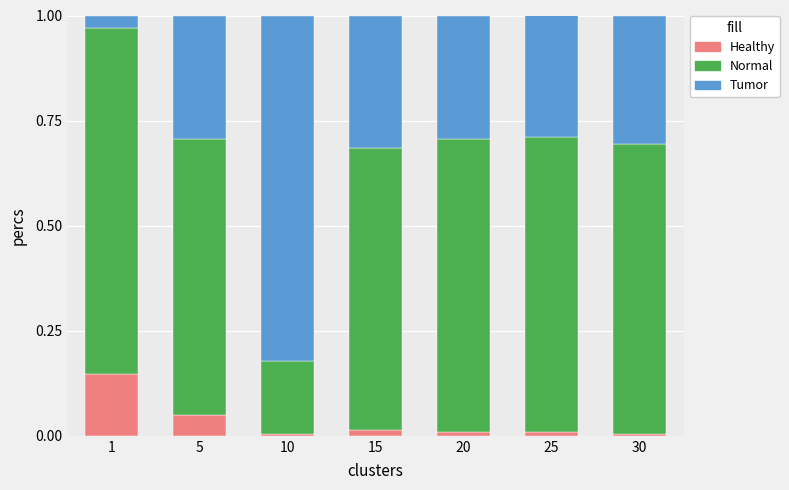

What is the total value across all series at 1?

1.0